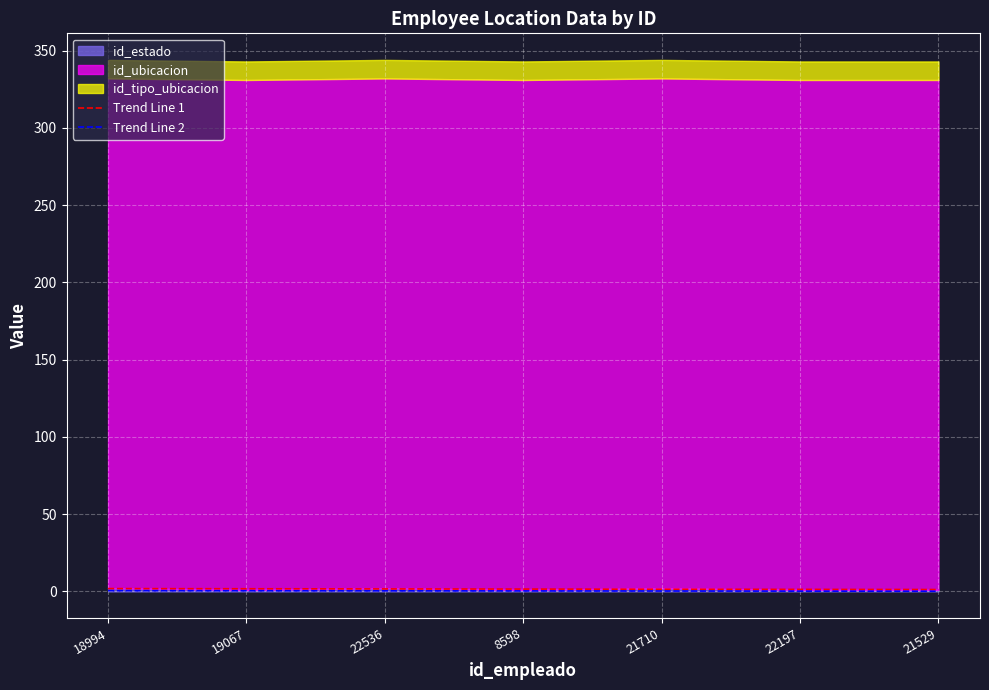

True or false: Trend Line 1 has a value of 1.7 at 19067.

True